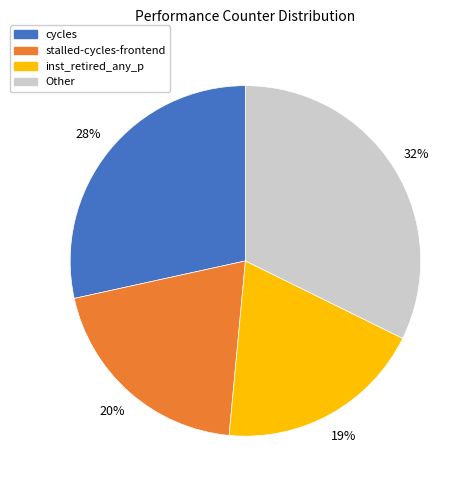

Does any single category account for the majority?

No